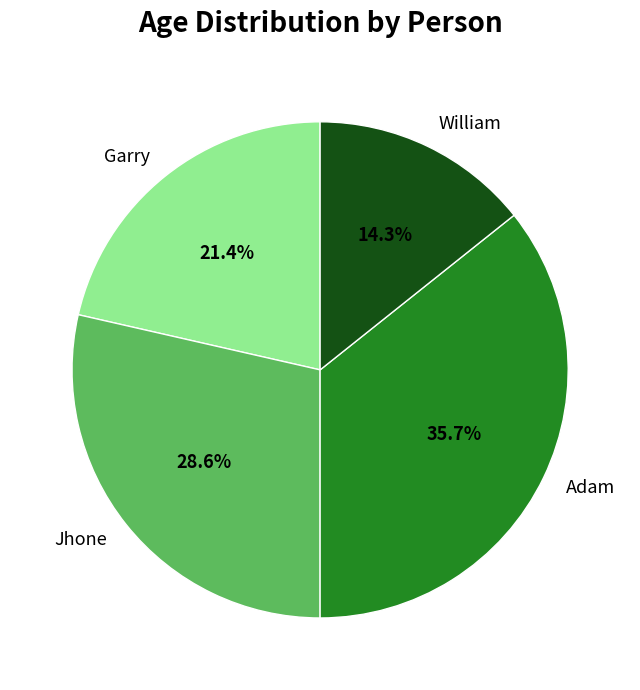

Rank the categories by value from highest to lowest.

Adam, Jhone, Garry, William